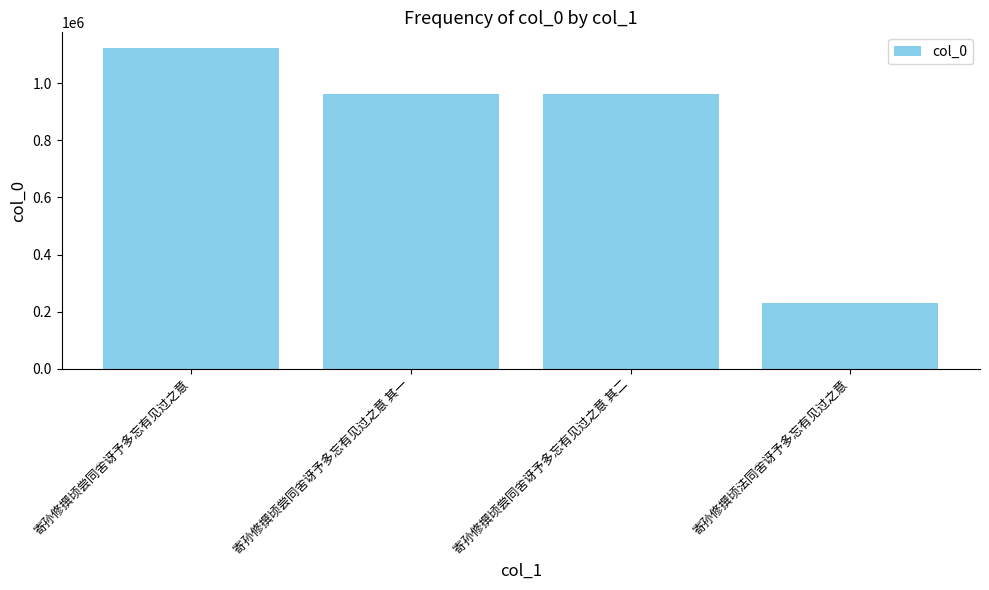

True or false: the data shows 964307 at 寄孙修撰顷尝同舍讶予多忘有见过之意 其二.

True